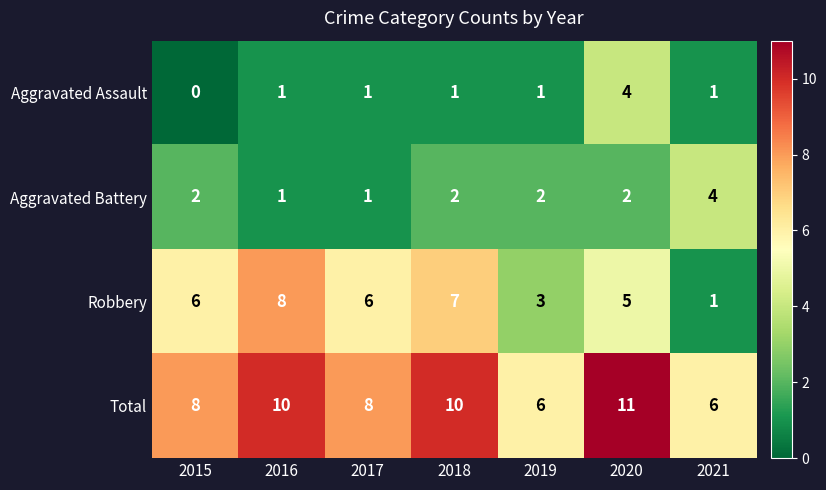

Which series has the largest range (max minus min)?

Robbery